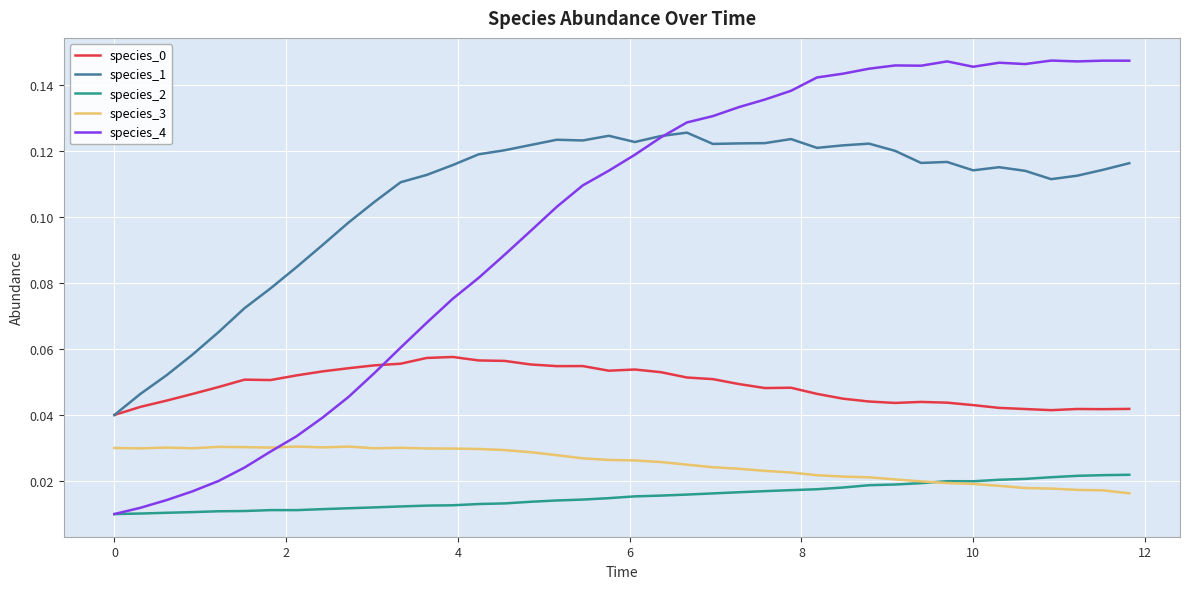

Which series has the widest spread of values?

species_4